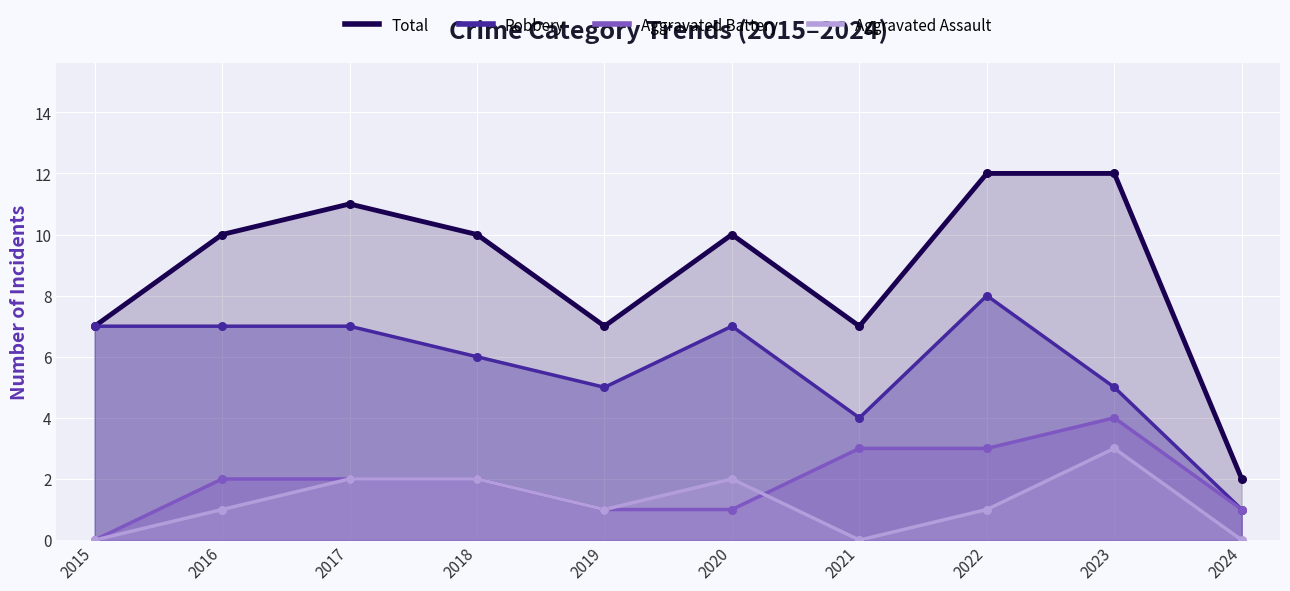

Which series has the largest total across all categories?

Total